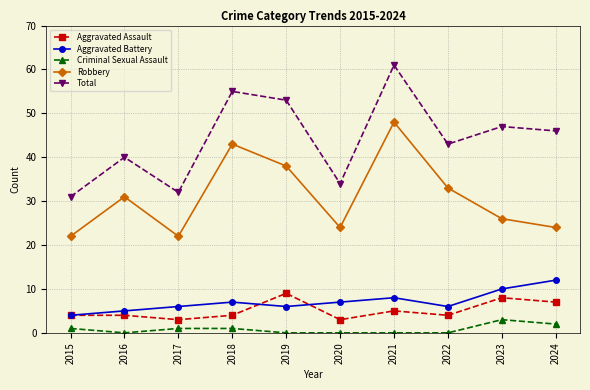

Reading left to right, list all the values displayed in this chart.

Aggravated Assault: 4	4	3	4	9	3	5	4	8	7
Aggravated Battery: 4	5	6	7	6	7	8	6	10	12
Criminal Sexual Assault: 1	0	1	1	0	0	0	0	3	2
Robbery: 22	31	22	43	38	24	48	33	26	24
Total: 31	40	32	55	53	34	61	43	47	46